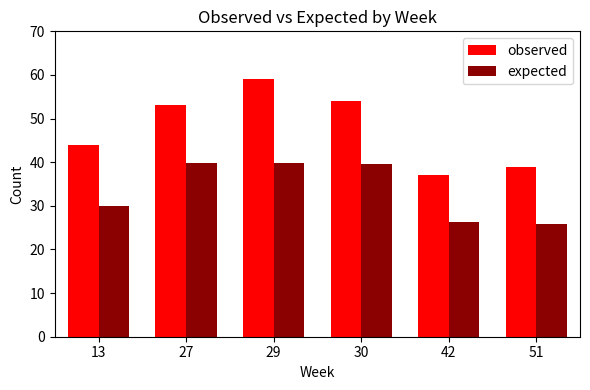

Where is expected nearest to the value 32?

13